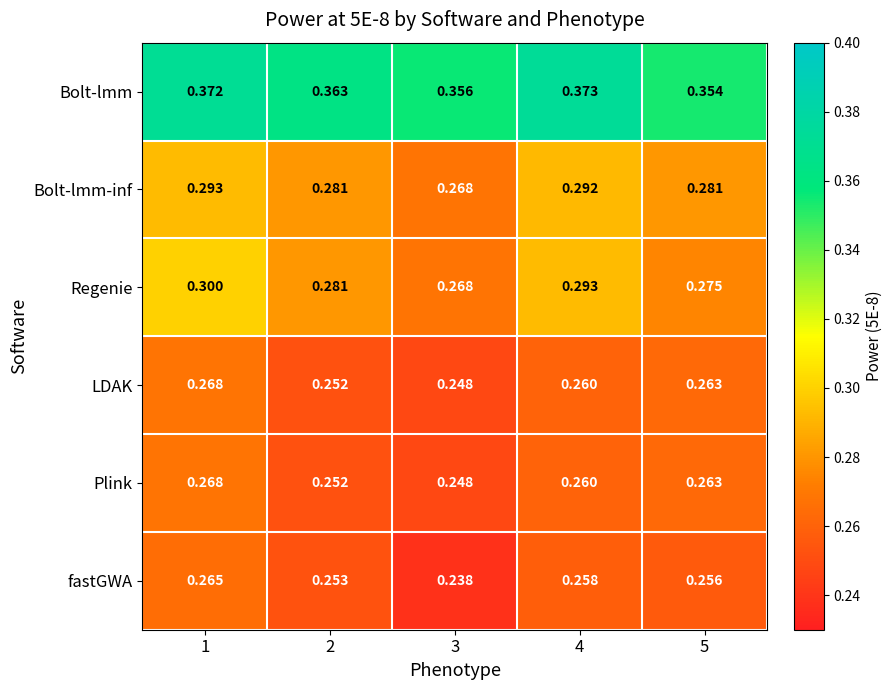

What is the total value across all series at 1?

1.8